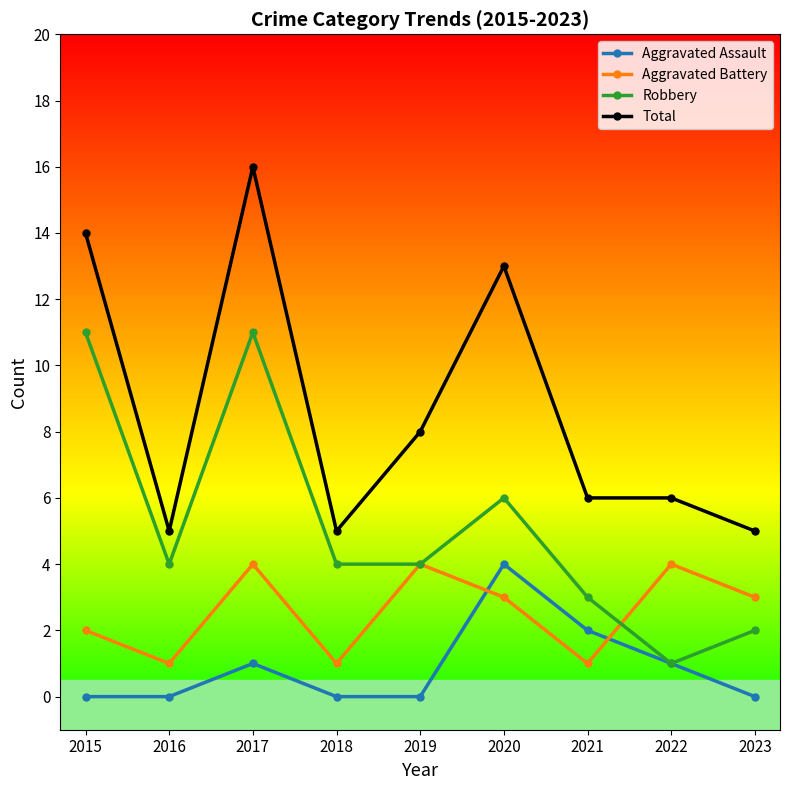

Rank the series at 2018 from highest to lowest value.

Total, Robbery, Aggravated Battery, Aggravated Assault